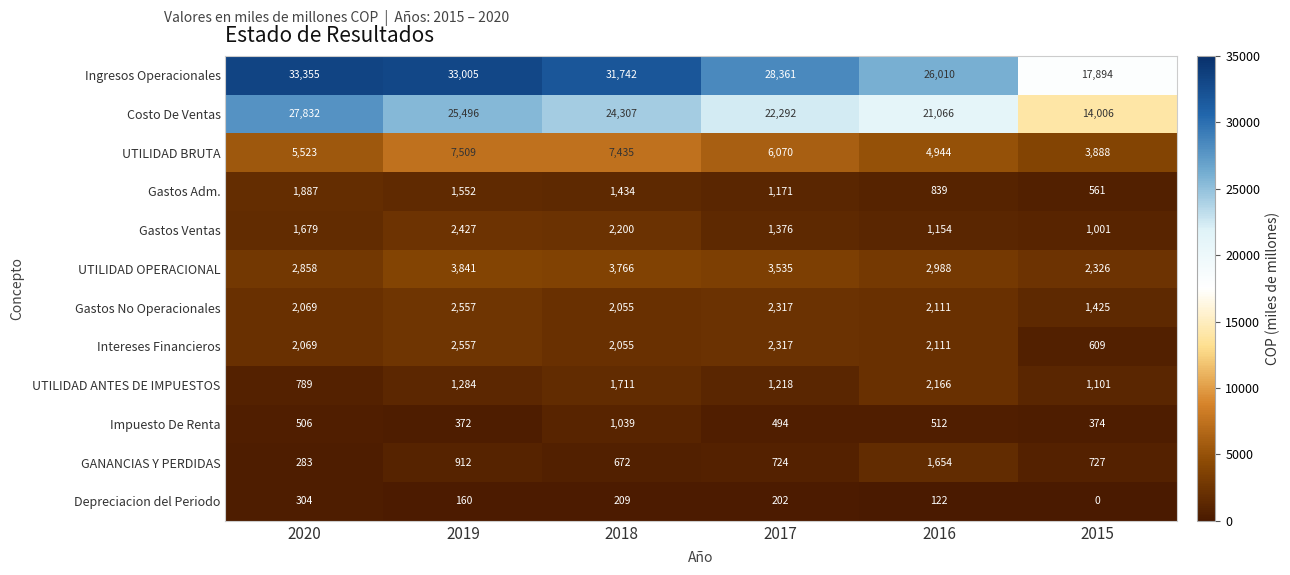

At how many categories does at least one series exceed 13499?

6